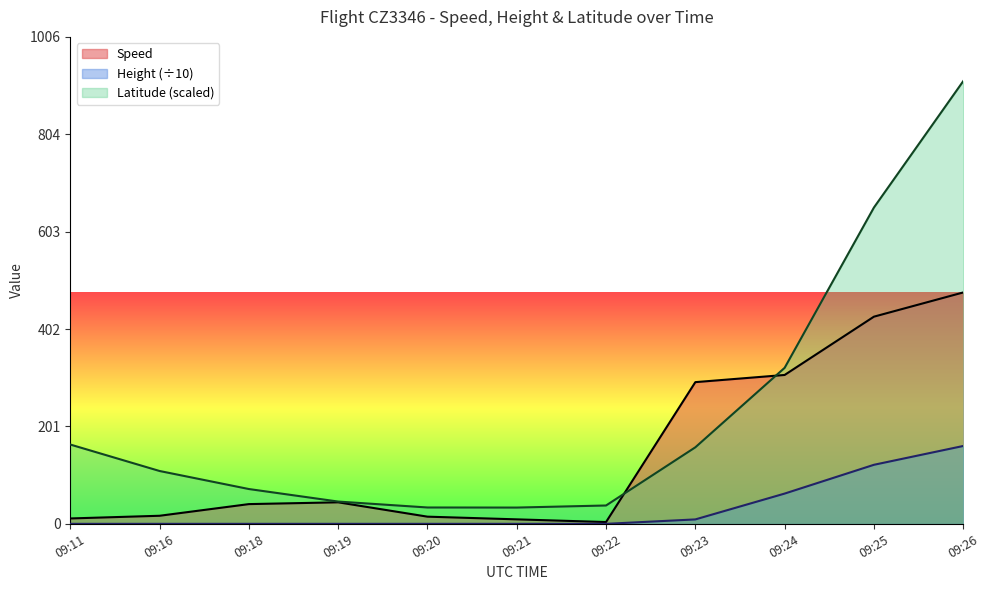

Reading left to right, transcribe all the data shown in this chart.

Speed: 09:11=11.1	09:16=16.7	09:18=40.7	09:19=44.4	09:20=14.8	09:21=9.3	09:22=3.7	09:23=292.6	09:24=307.4	09:25=427.8	09:26=477.8
Height: 09:11=0.0	09:16=0.0	09:18=0.0	09:19=0.0	09:20=0.0	09:21=0.0	09:22=0.0	09:23=9.1	09:24=62.5	09:25=121.9	09:26=160.8
Latitude: 09:11=163.8	09:16=109.1	09:18=71.9	09:19=46.0	09:20=33.8	09:21=33.6	09:22=37.9	09:23=158.0	09:24=322.2	09:25=653.2	09:26=914.1